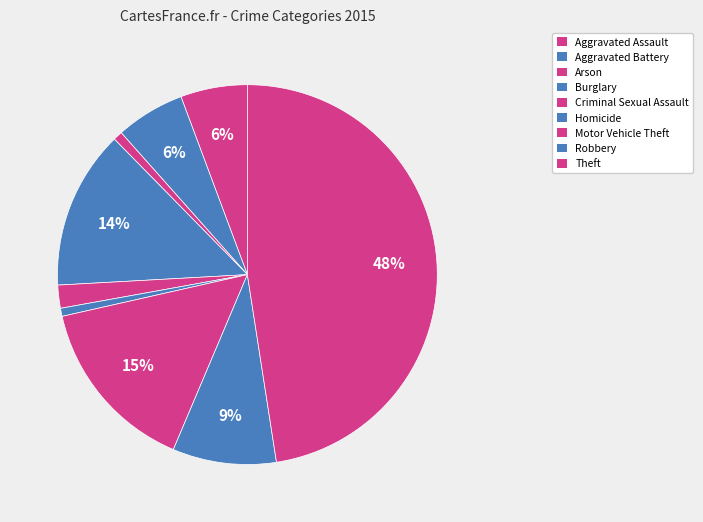

The Motor Vehicle Theft slice represents 15% of the pie. True or false?

True